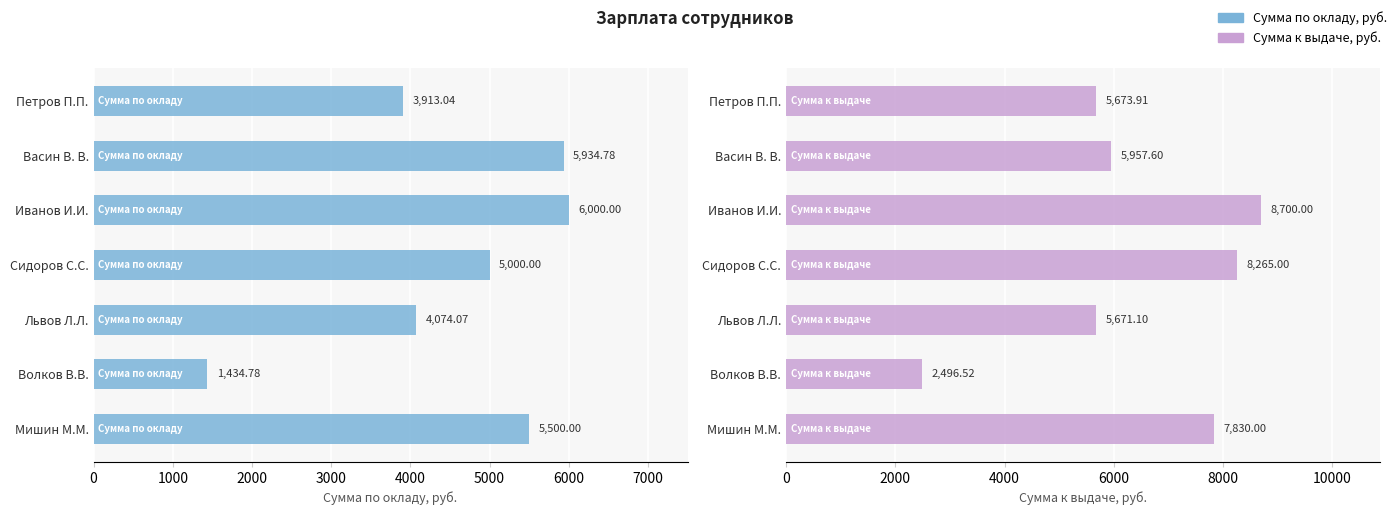

At how many categories does at least one series exceed 2646?

6